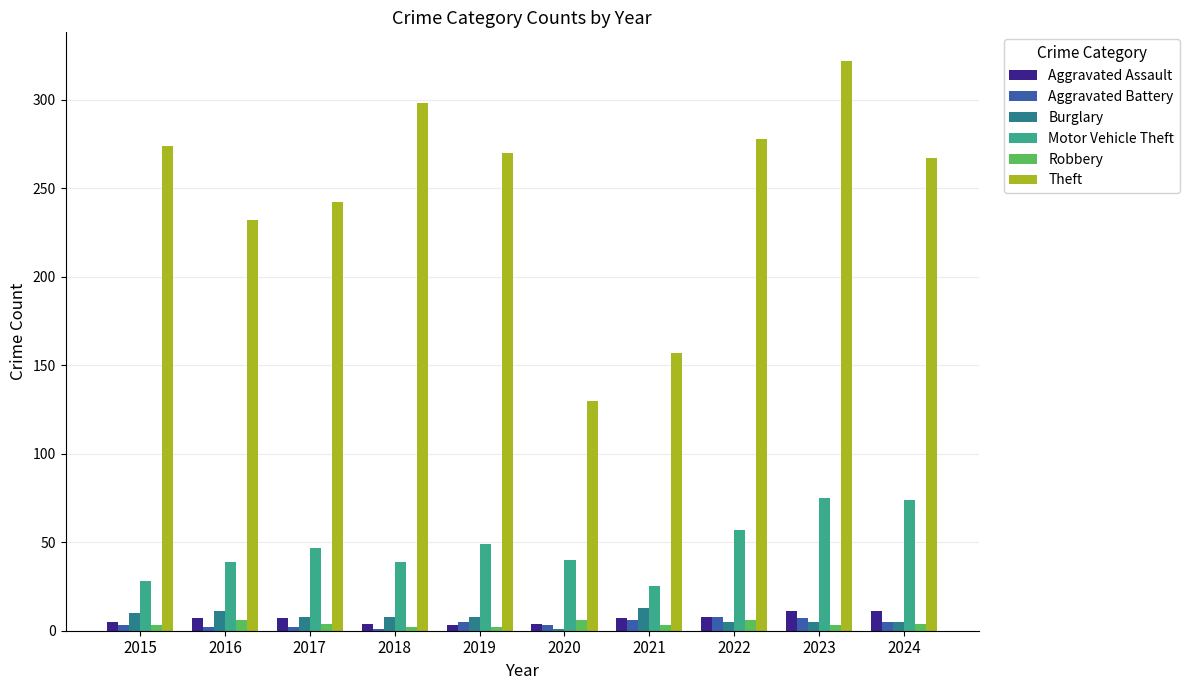

Between 2016 and 2017, which series saw the biggest shift?

Theft